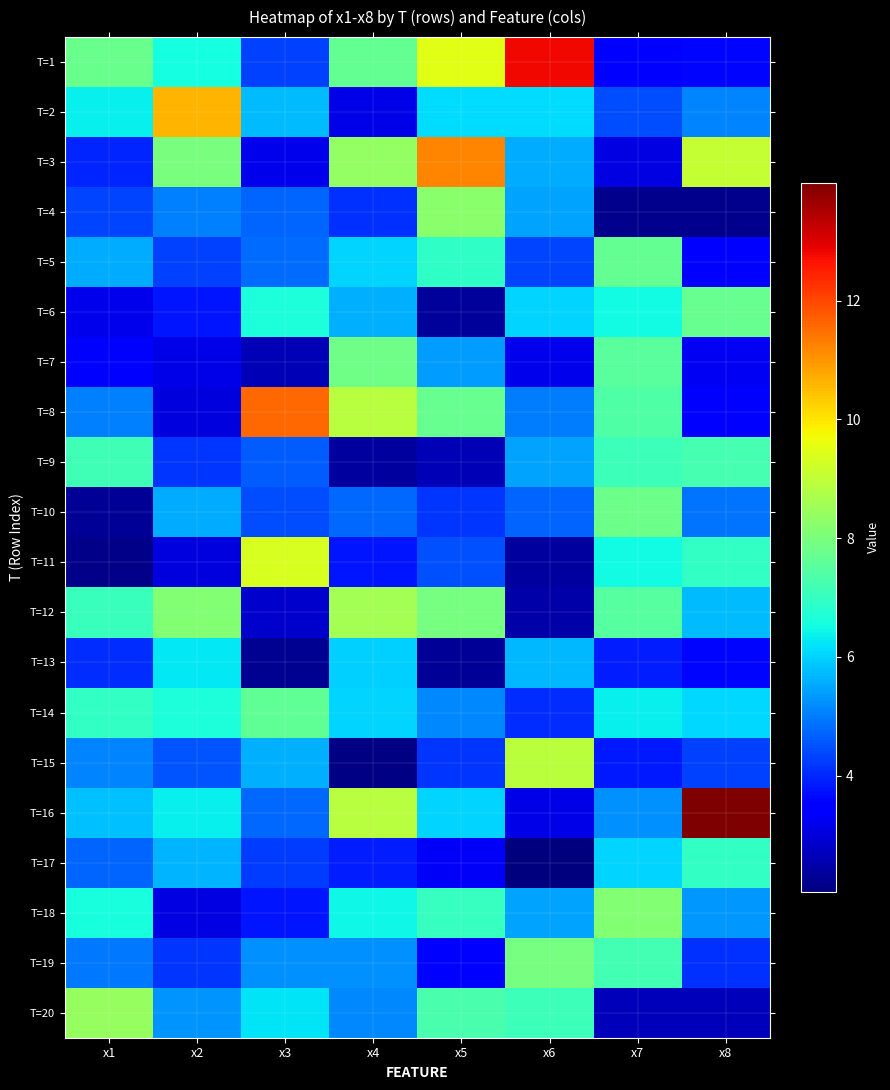

Reading left to right, transcribe all the data shown in this chart.

T=1: x1=7.8	x2=6.5	x3=4.3	x4=7.7	x5=9.5	x6=12.8	x7=3.6	x8=3.6
T=2: x1=6.3	x2=10.6	x3=5.7	x4=3.1	x5=6.1	x6=6.1	x7=4.4	x8=5.1
T=3: x1=4.0	x2=8.0	x3=3.2	x4=8.4	x5=11.2	x6=5.6	x7=3.1	x8=9.1
T=4: x1=4.3	x2=5.0	x3=4.7	x4=4.1	x5=8.2	x6=5.5	x7=2.2	x8=2.2
T=5: x1=5.5	x2=4.3	x3=4.8	x4=6.0	x5=6.9	x6=4.3	x7=7.7	x8=3.5
T=6: x1=3.2	x2=3.8	x3=6.6	x4=5.6	x5=2.3	x6=6.0	x7=6.5	x8=7.7
T=7: x1=3.4	x2=3.1	x3=2.6	x4=7.9	x5=5.4	x6=3.2	x7=7.5	x8=3.3
T=8: x1=5.1	x2=3.1	x3=11.6	x4=8.9	x5=7.7	x6=5.0	x7=7.4	x8=3.4
T=9: x1=7.1	x2=4.2	x3=4.6	x4=2.4	x5=2.6	x6=5.5	x7=7.1	x8=7.3
T=10: x1=2.3	x2=5.6	x3=4.4	x4=4.7	x5=4.2	x6=4.7	x7=7.8	x8=4.9
T=11: x1=2.2	x2=3.0	x3=9.4	x4=3.8	x5=4.5	x6=2.4	x7=6.5	x8=7.0
T=12: x1=7.1	x2=8.1	x3=2.8	x4=8.6	x5=7.9	x6=2.5	x7=7.5	x8=5.7
T=13: x1=4.1	x2=6.3	x3=2.3	x4=6.0	x5=2.3	x6=5.7	x7=3.9	x8=3.6
T=14: x1=6.9	x2=6.6	x3=7.6	x4=6.0	x5=5.1	x6=4.1	x7=6.4	x8=6.1
T=15: x1=5.1	x2=4.5	x3=5.6	x4=2.1	x5=4.2	x6=8.9	x7=3.8	x8=4.3
T=16: x1=5.8	x2=6.3	x3=4.8	x4=8.9	x5=6.0	x6=3.2	x7=5.2	x8=14.0
T=17: x1=4.7	x2=5.7	x3=4.3	x4=3.9	x5=3.3	x6=2.0	x7=6.0	x8=6.9
T=18: x1=6.6	x2=3.1	x3=3.8	x4=6.4	x5=7.0	x6=5.5	x7=8.1	x8=5.3
T=19: x1=4.9	x2=4.2	x3=5.2	x4=5.2	x5=3.4	x6=7.9	x7=7.2	x8=4.1
T=20: x1=8.4	x2=5.3	x3=6.2	x4=5.2	x5=7.3	x6=7.1	x7=2.7	x8=2.6